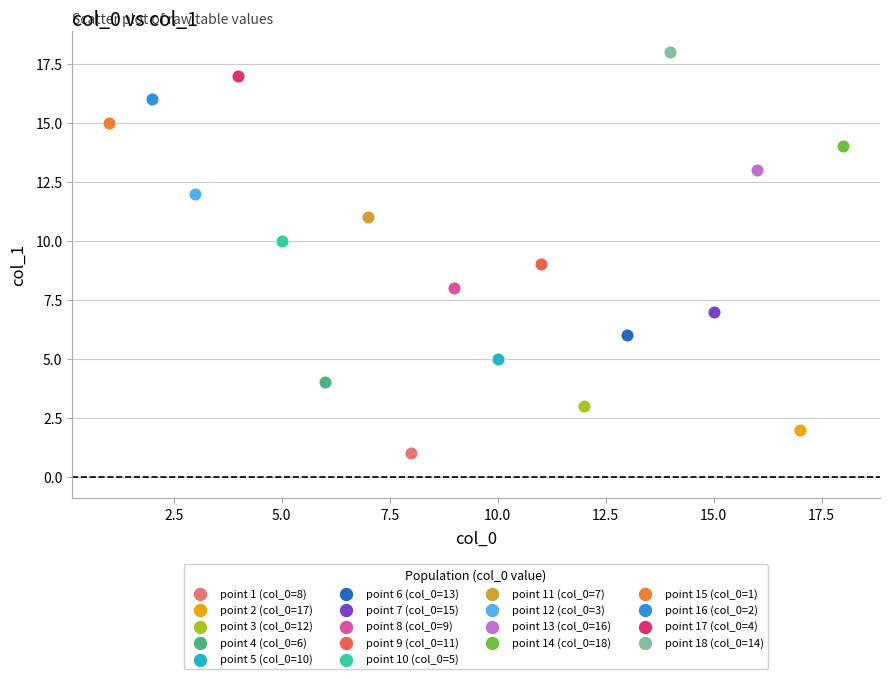

Which series contains the lowest Y value?

point 1 (col_0=8)